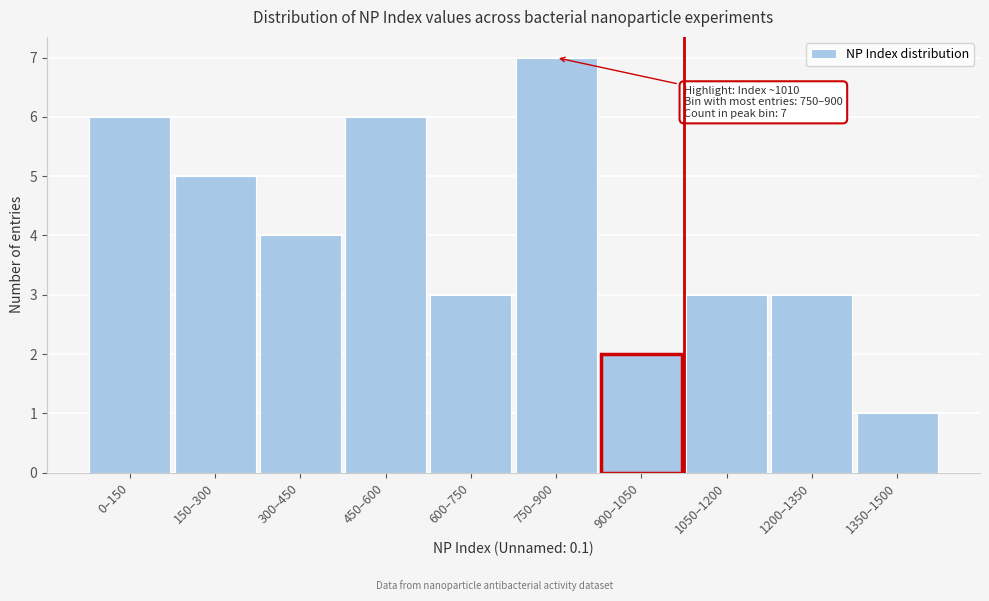

Reading left to right, what are all the values shown in this chart?

6	5	4	6	3	7	2	3	3	1